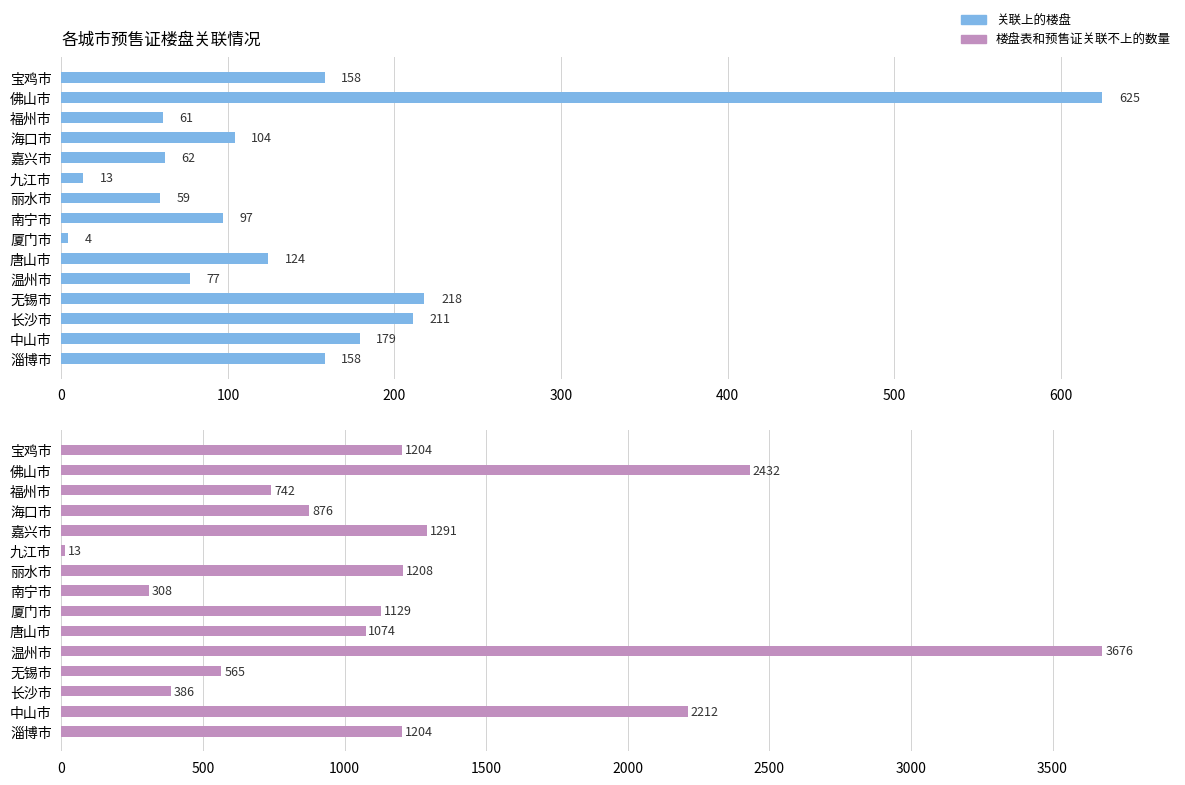

What is the difference between the maximum and minimum values in the 楼盘表和预售证关联不上的数量 series?

3663